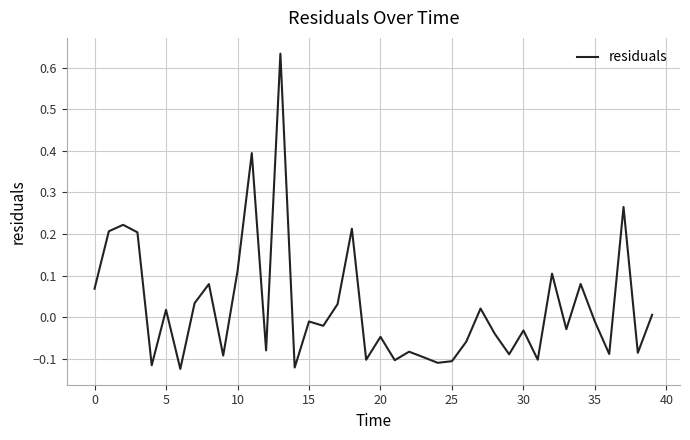

What is the difference between the maximum and minimum values?

0.8